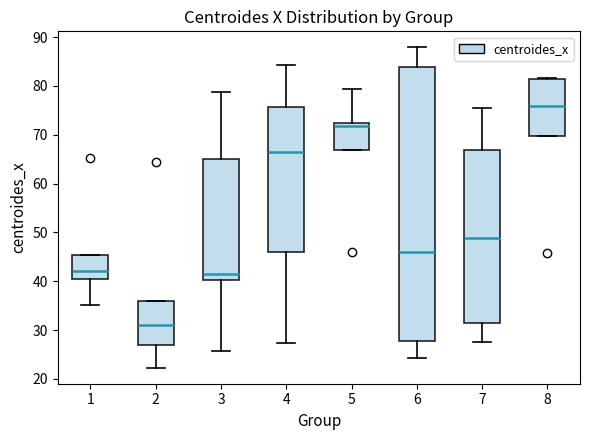

Where is the lower edge of the box at x = 2 on the y-axis? The values are not printed on the chart, so give them approximately, as read against the axis.

27